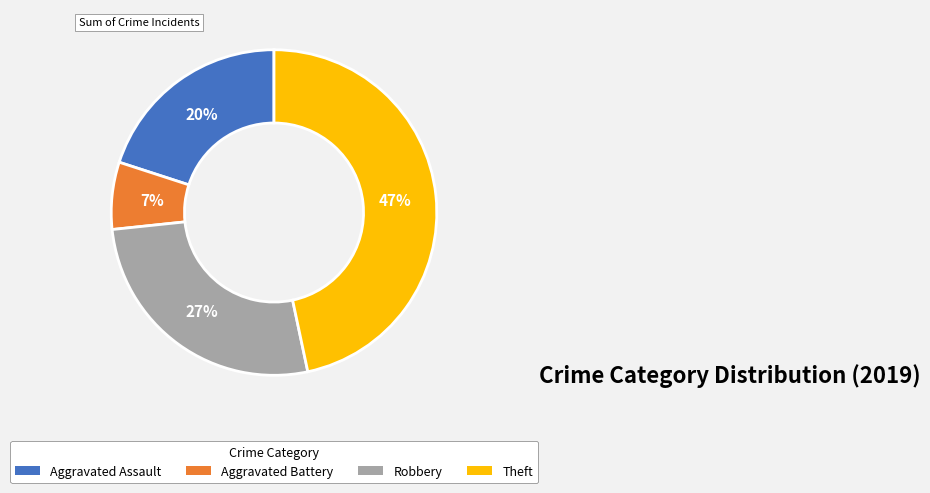

Does Aggravated Assault represent more than half of the total?

No